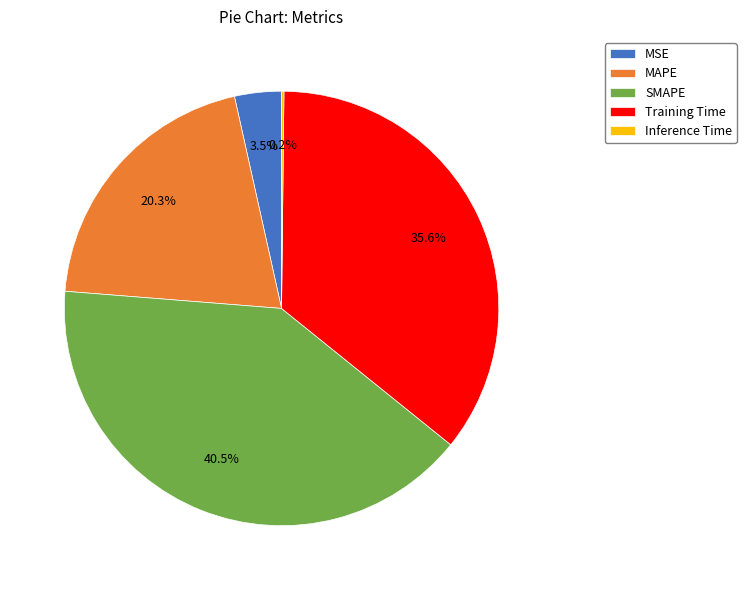

Is there any slice that represents more than half of the pie?

No